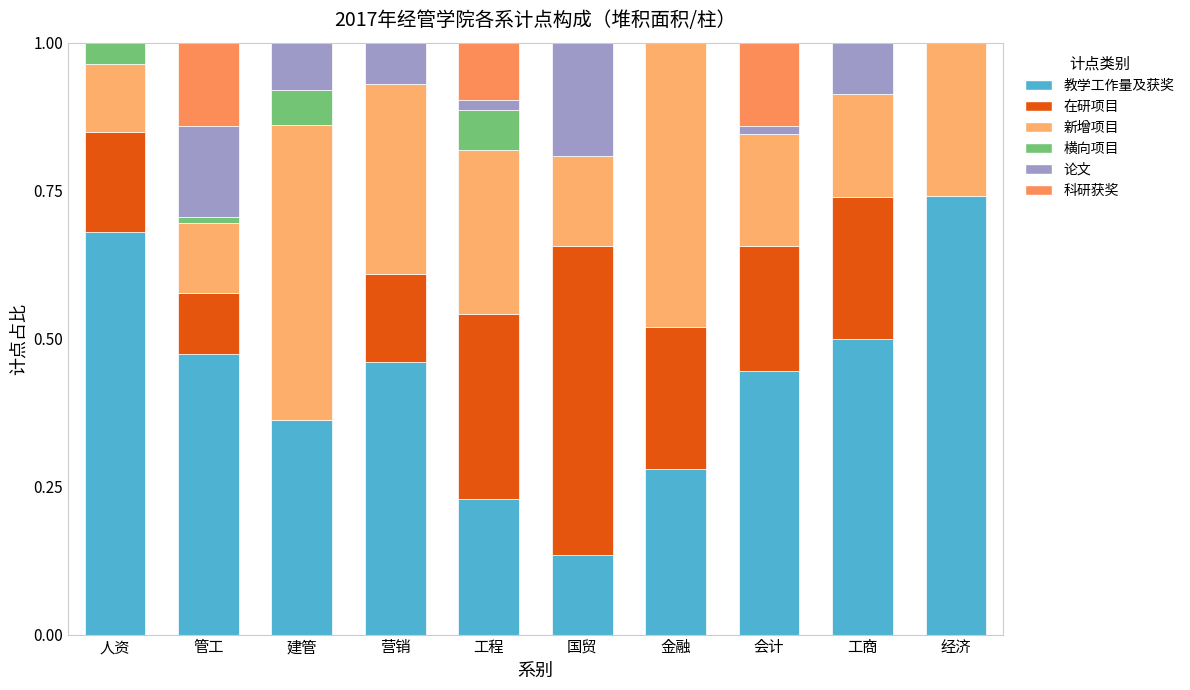

What is the sum of the 教学工作量及获奖 values at 国贸 and 工商?

0.6